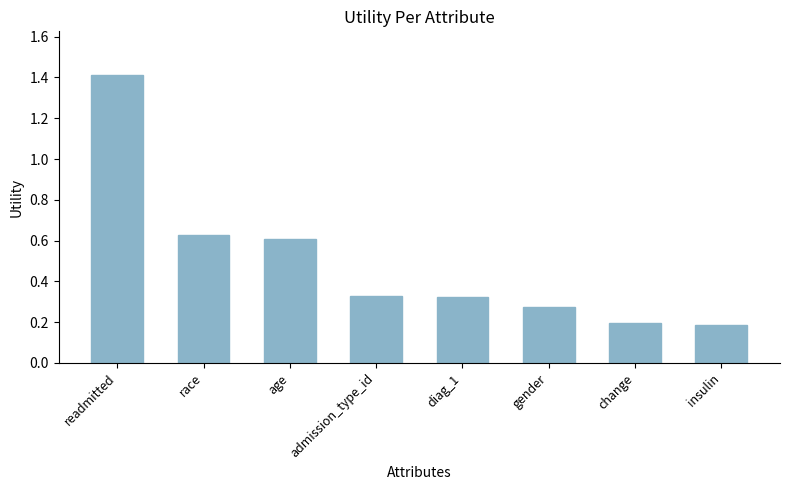

What is the difference between the values at readmitted and gender?

1.1